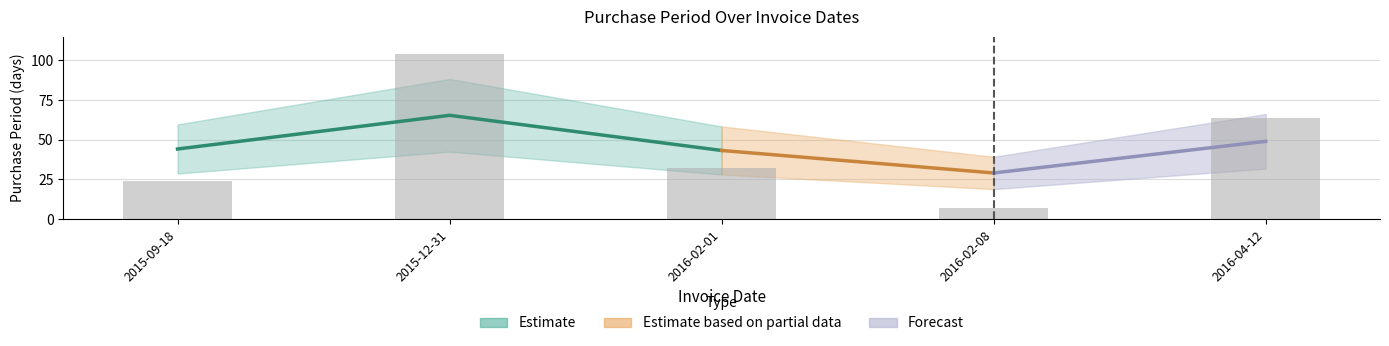

What is the difference between the values at 2016-02-01 and 2016-04-12?

32